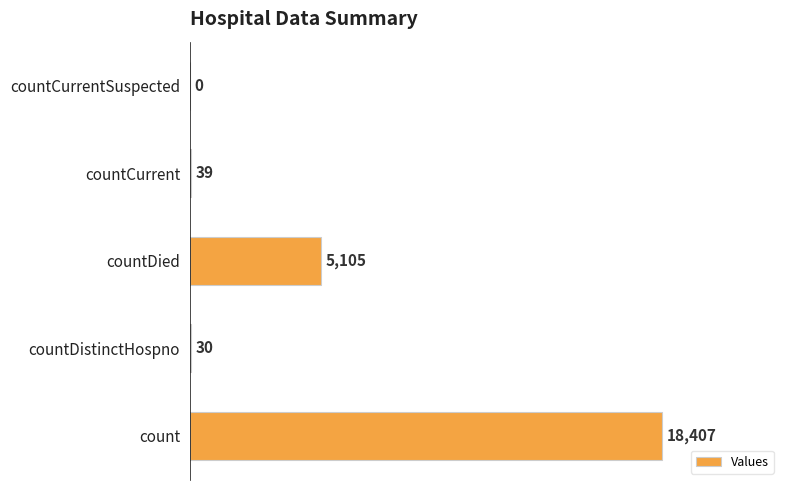

What is the sum of the values at countDistinctHospno and countDied?

5135